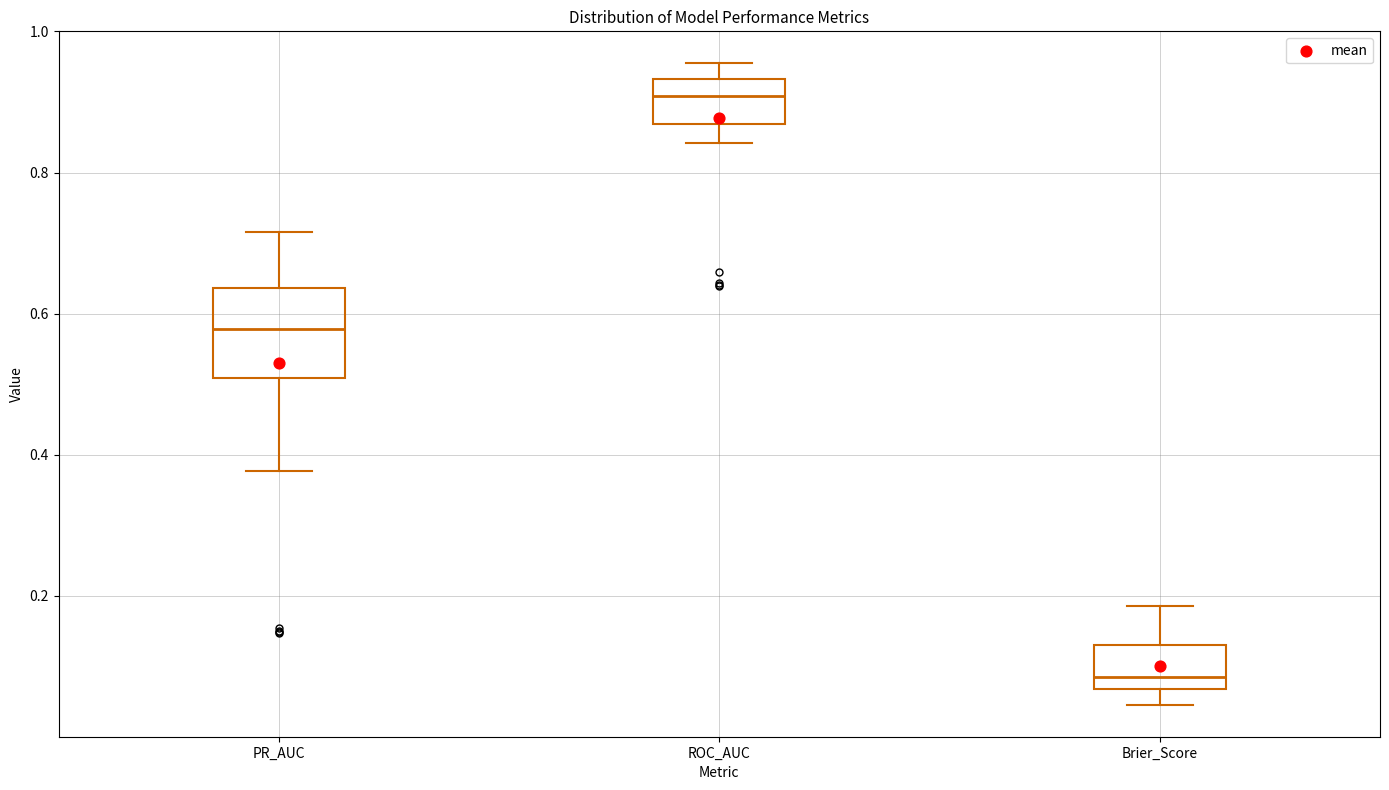

Which box is the tallest, from its lower edge to its upper edge?

PR_AUC